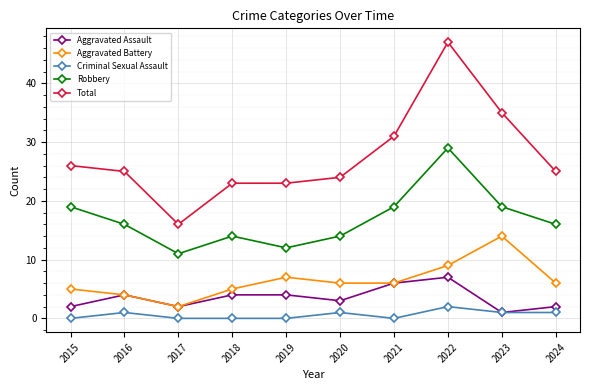

Reading left to right, what are all the values shown in this chart?

Aggravated Assault: 2015=2	2016=4	2017=2	2018=4	2019=4	2020=3	2021=6	2022=7	2023=1	2024=2
Aggravated Battery: 2015=5	2016=4	2017=2	2018=5	2019=7	2020=6	2021=6	2022=9	2023=14	2024=6
Criminal Sexual Assault: 2015=0	2016=1	2017=0	2018=0	2019=0	2020=1	2021=0	2022=2	2023=1	2024=1
Robbery: 2015=19	2016=16	2017=11	2018=14	2019=12	2020=14	2021=19	2022=29	2023=19	2024=16
Total: 2015=26	2016=25	2017=16	2018=23	2019=23	2020=24	2021=31	2022=47	2023=35	2024=25